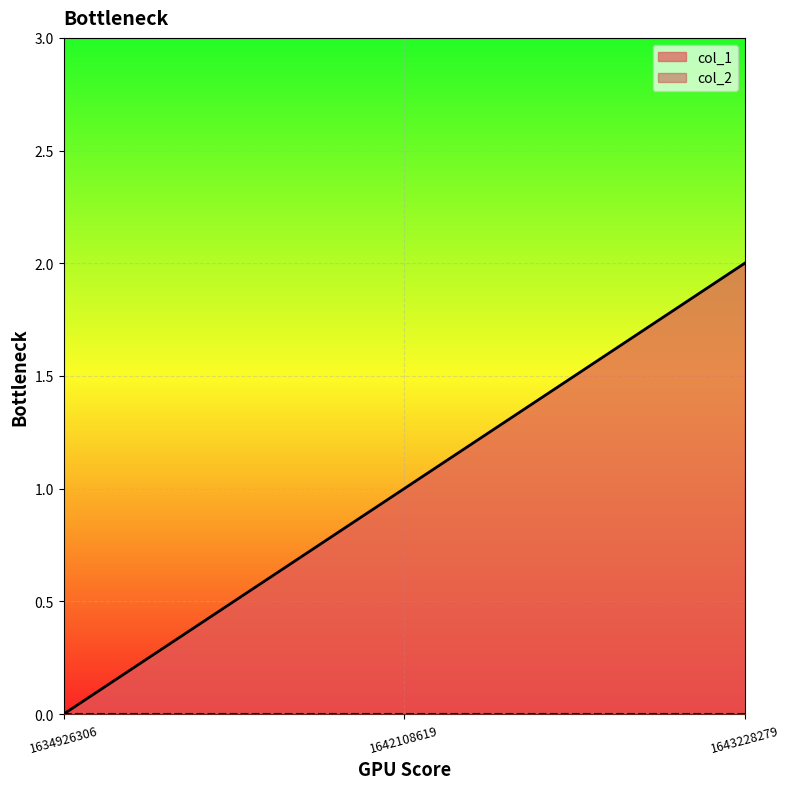

Is it true that the value at 1642108619 is 1?

True